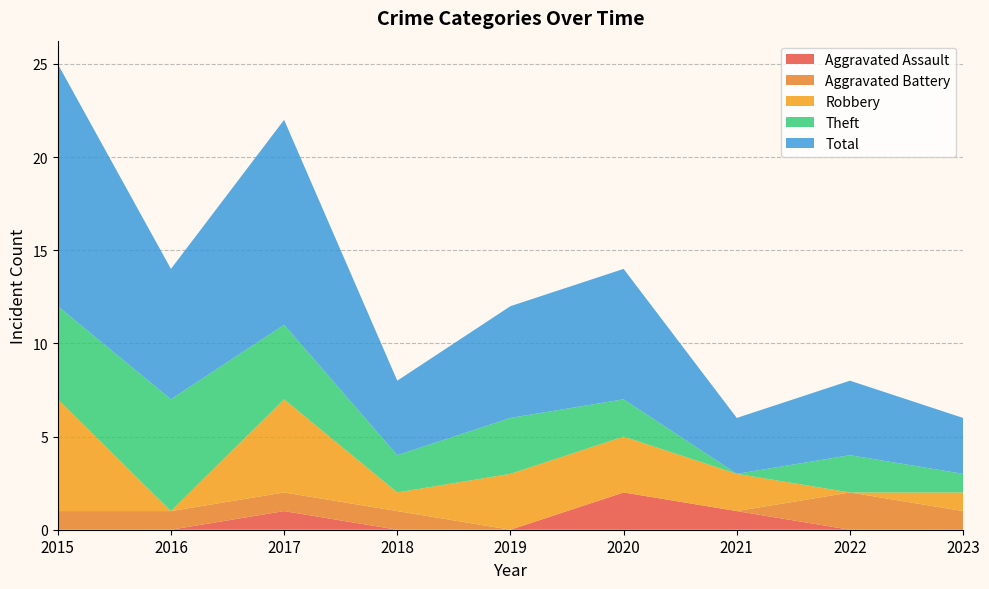

Reading left to right, list all the values displayed in this chart.

Aggravated Assault: 0	0	1	0	0	2	1	0	0
Aggravated Battery: 1	1	1	1	0	0	0	2	1
Robbery: 6	0	5	1	3	3	2	0	1
Theft: 5	6	4	2	3	2	0	2	1
Total: 13	7	11	4	6	7	3	4	3